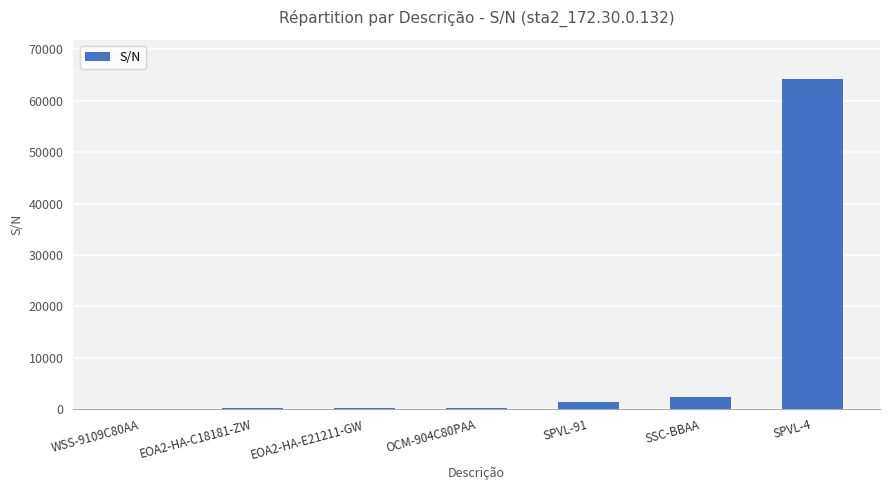

What is the ratio of the value at SSC-BBAA to the value at SPVL-91?

1.8